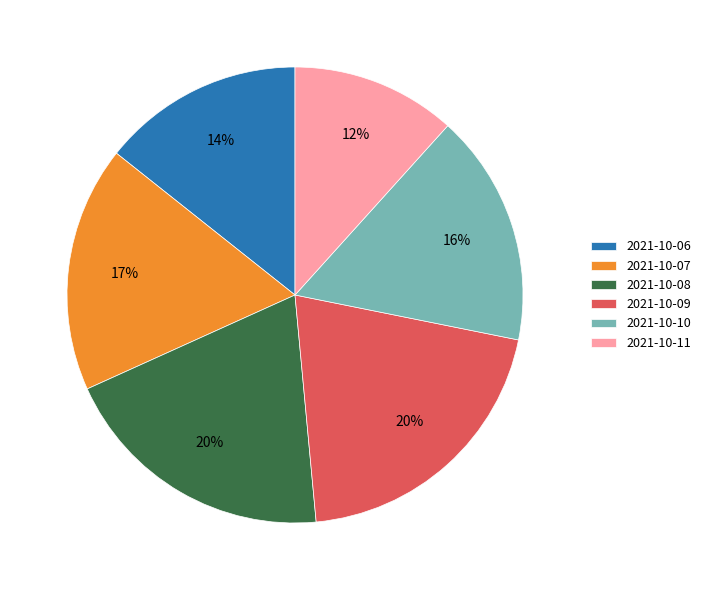

Is the sum of 2021-10-07 and 2021-10-09 greater than half?

No